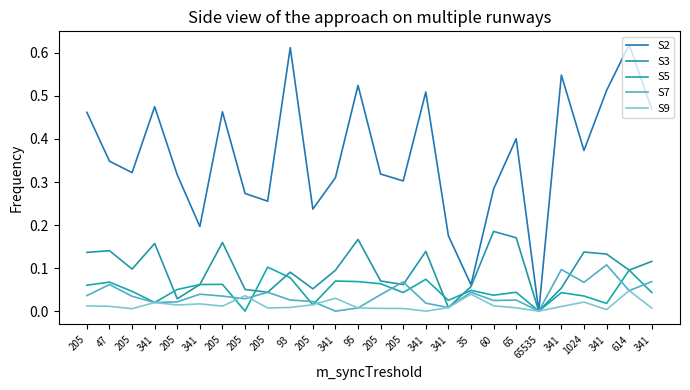

What are all the series names shown in the legend?

S2, S3, S5, S7, S9